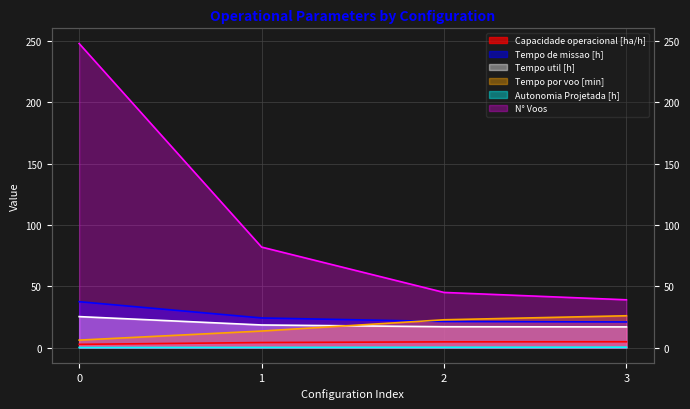

At how many categories does at least one series exceed 172?

1